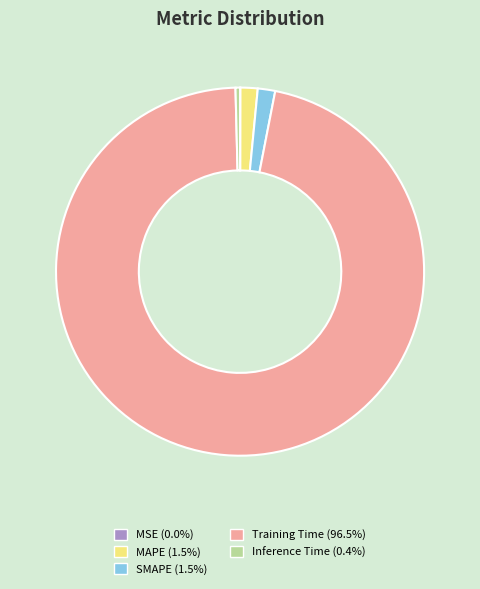

Which category accounts for the majority?

Training Time